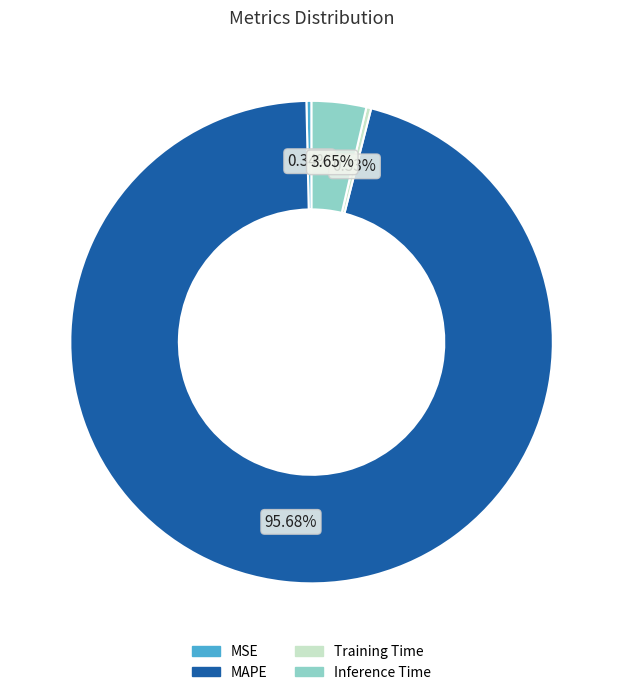

Which slice represents more than half of the pie?

MAPE